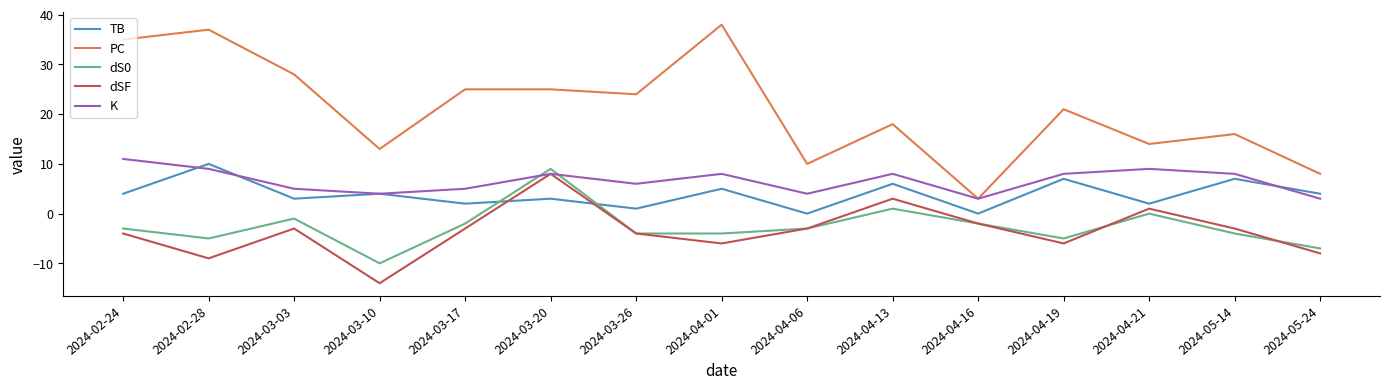

Which series has the largest total across all categories?

PC